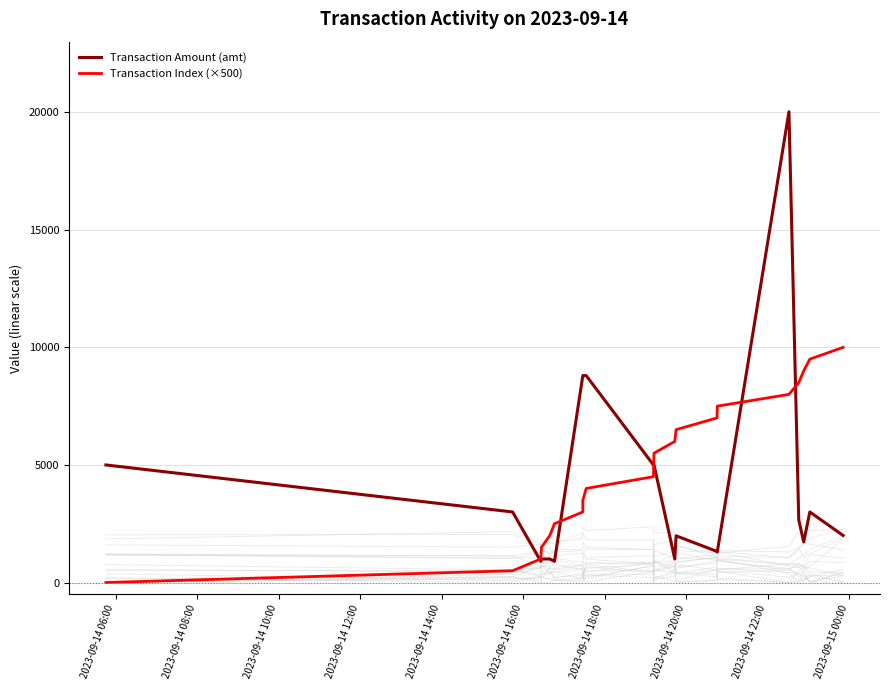

What is the highest value of the Transaction Amount (amt) series?

20020